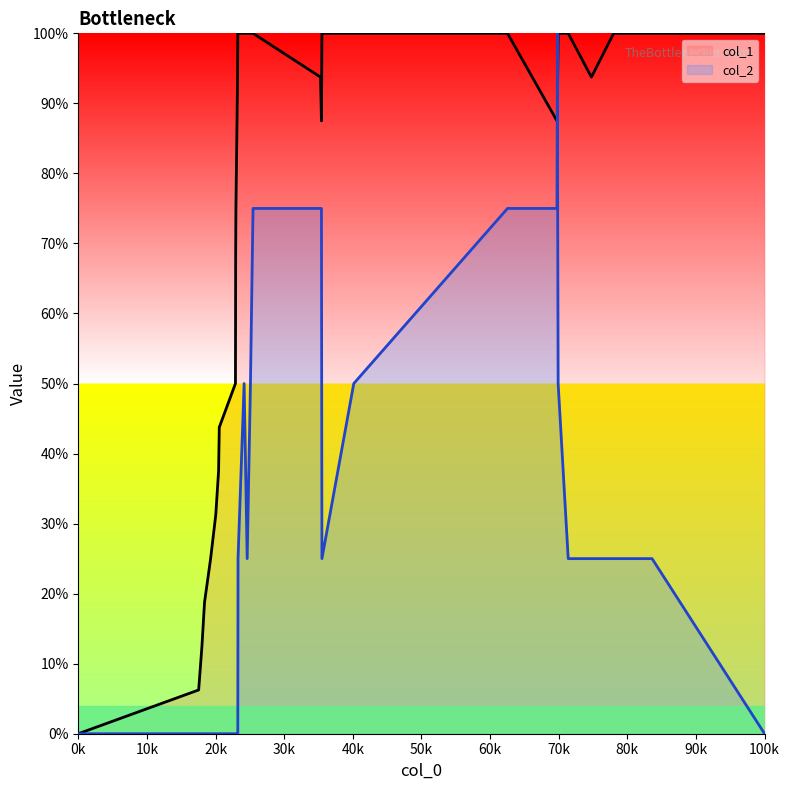

How many categories are shown in the chart?

32